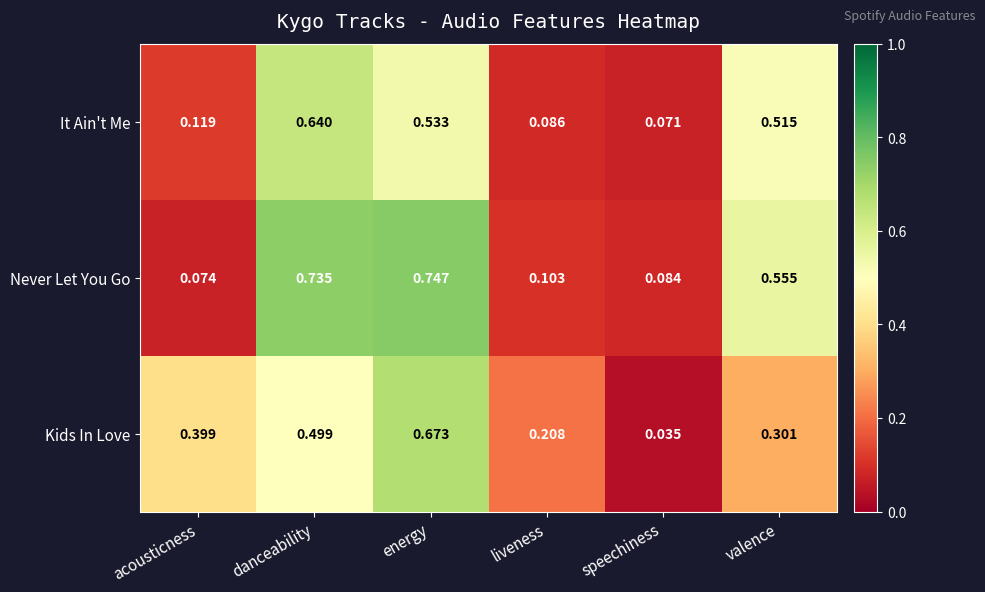

Which series has the widest spread of values?

Never Let You Go